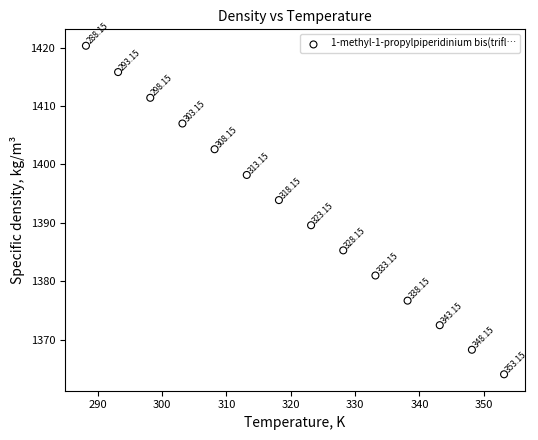

What is the range of X values (max minus min)?

65.0